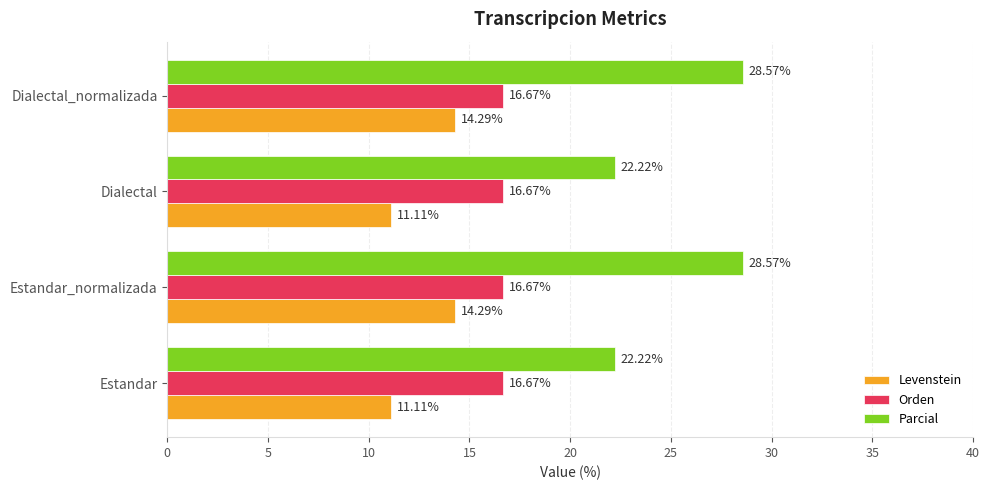

Rank the series by their average value, from lowest to highest.

Levenstein, Orden, Parcial